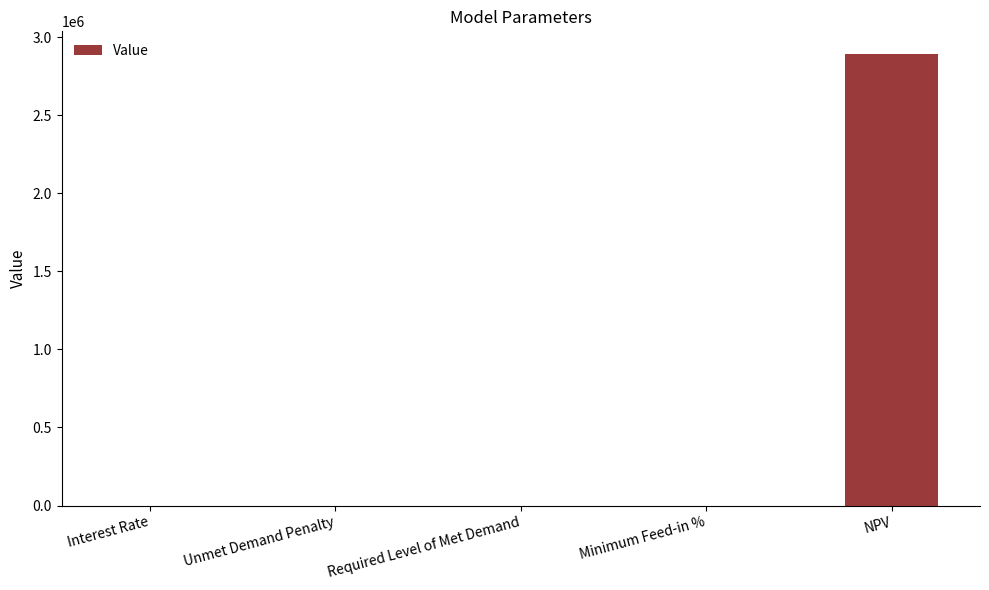

Which has a higher value, NPV or Required Level of Met Demand?

NPV